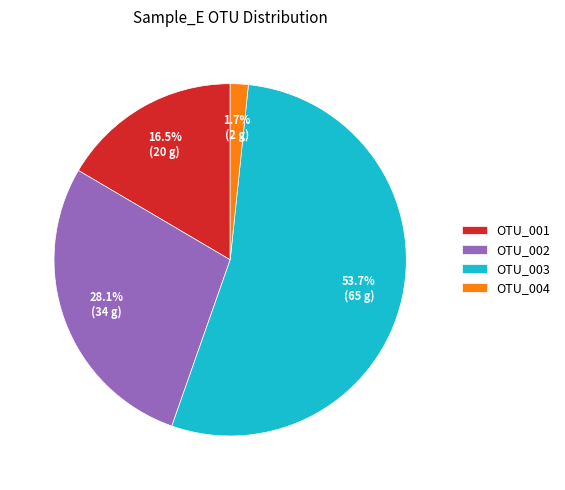

True or false: OTU_002 accounts for 20% of the total.

False